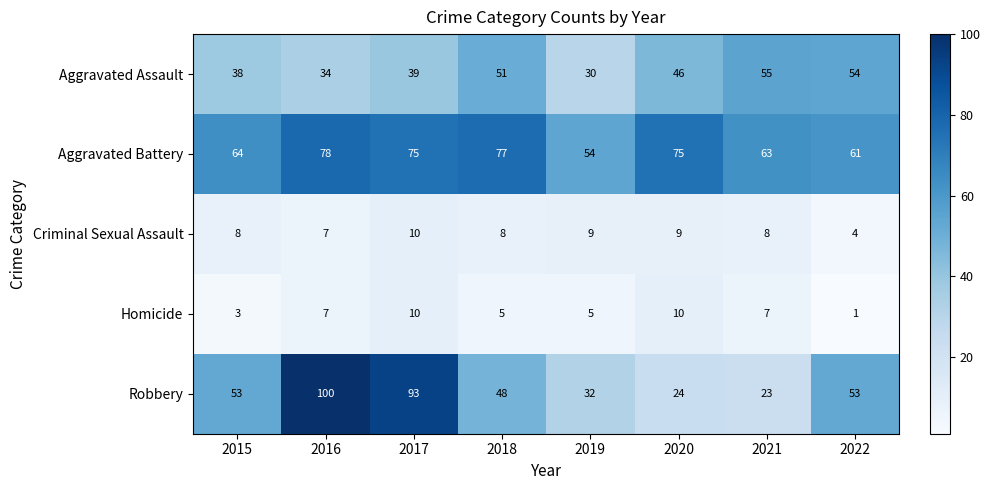

The Criminal Sexual Assault series shows 4 at 2022. True or false?

True